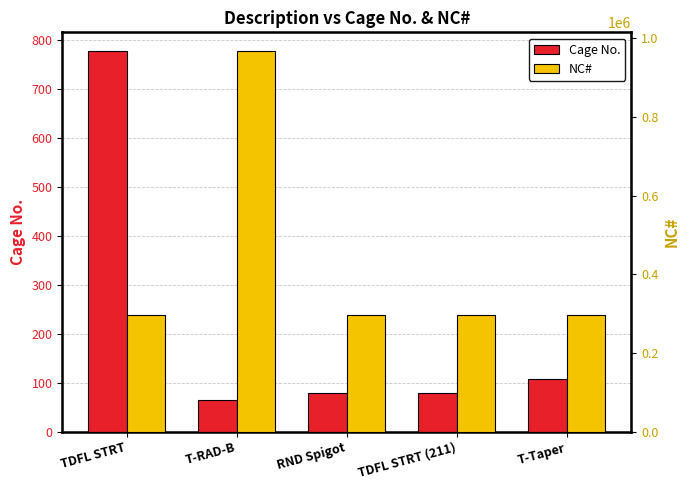

What is the average value of the Cage No. series?

221